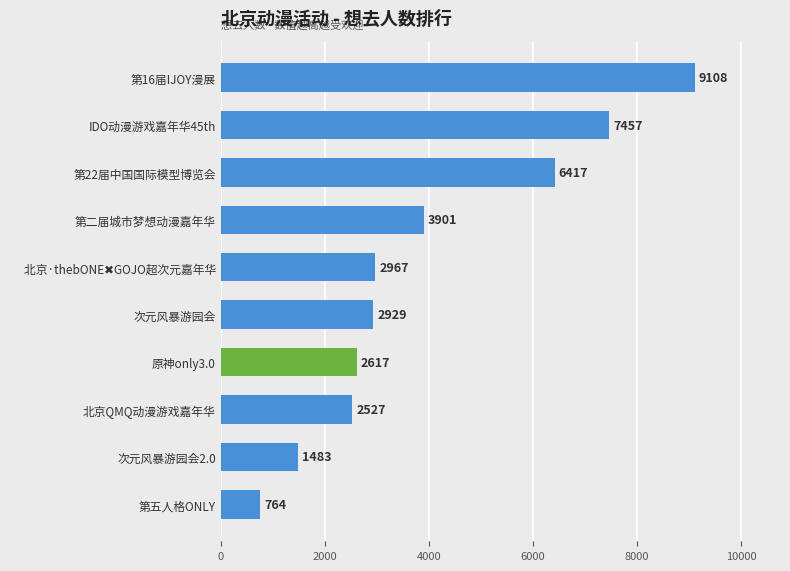

Where is the data nearest to the value 4936?

第二届城市梦想动漫嘉年华